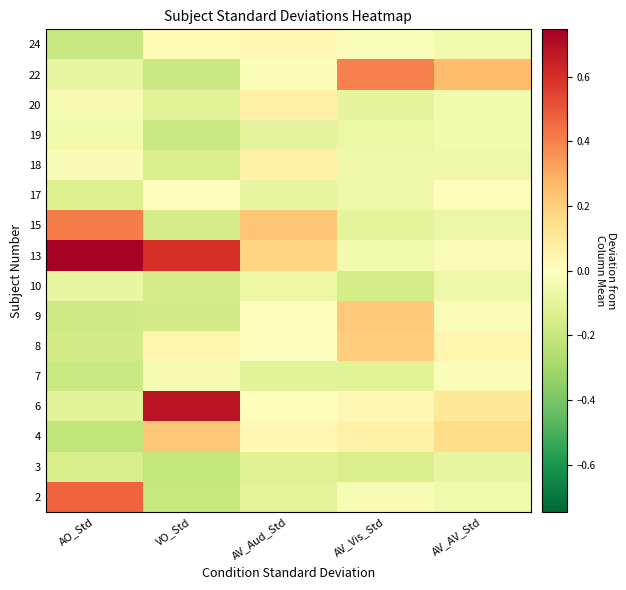

What is the difference between the highest and lowest values at AO_Std?

1.0